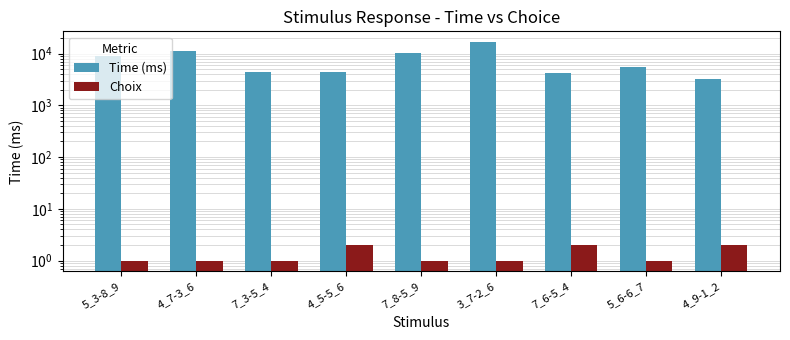

Reading left to right, transcribe all the data shown in this chart.

Time (ms): 9003	11301	4477	4313	10197	16577	4209	5398	3195
Choix: 1	1	1	2	1	1	2	1	2